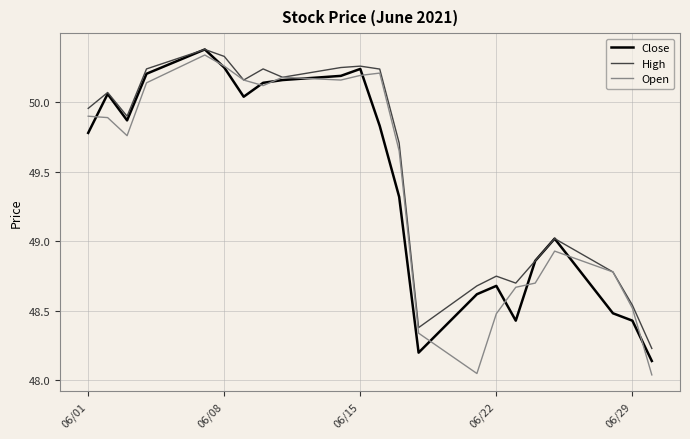

Which series has the largest range (max minus min)?

Open